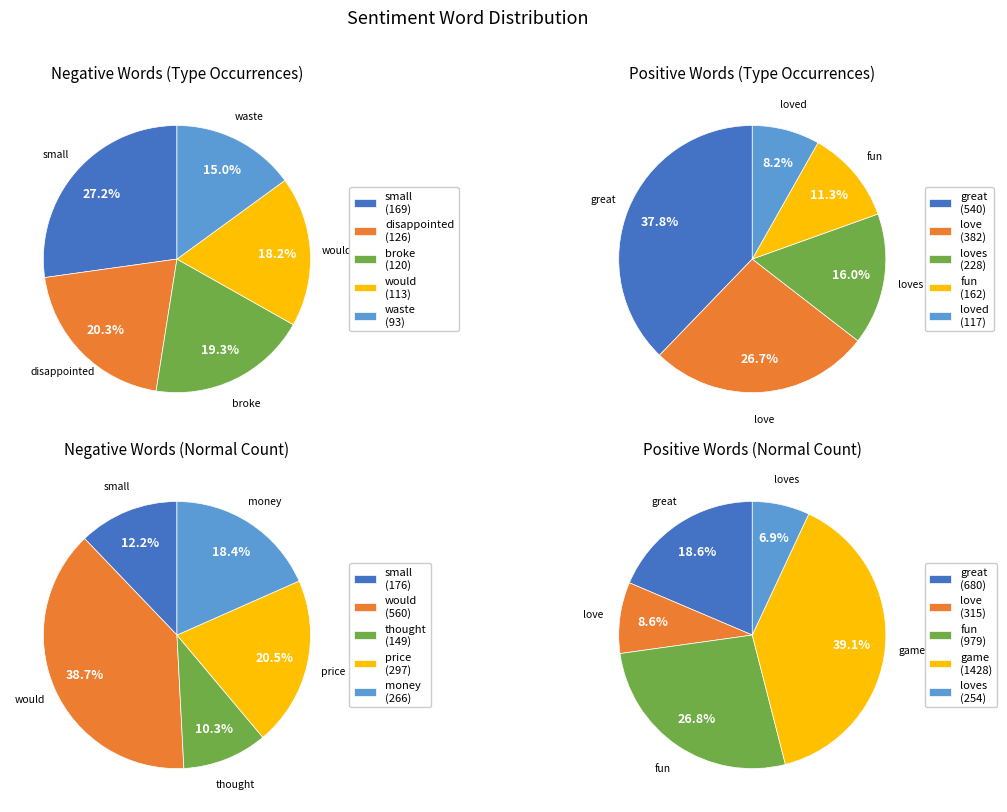

Rank the series by their average value, from lowest to highest.

Negative, Positive